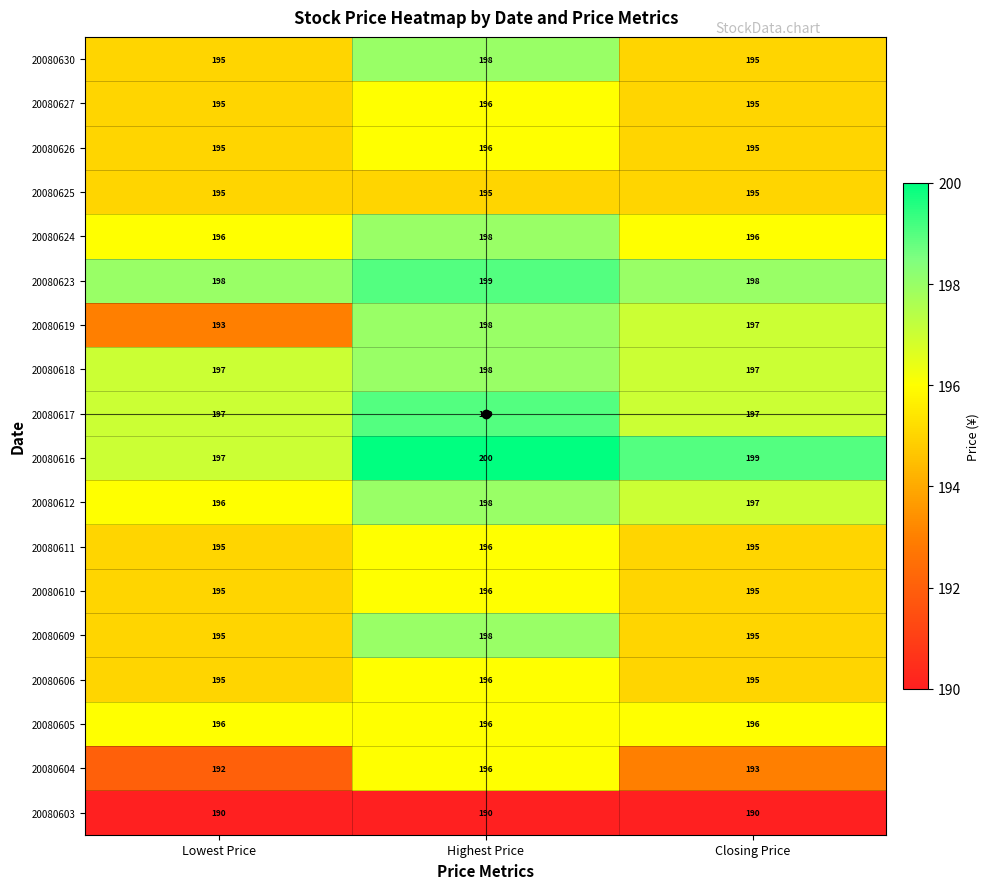

The 20080624 series shows 85 at Closing Price. True or false?

False